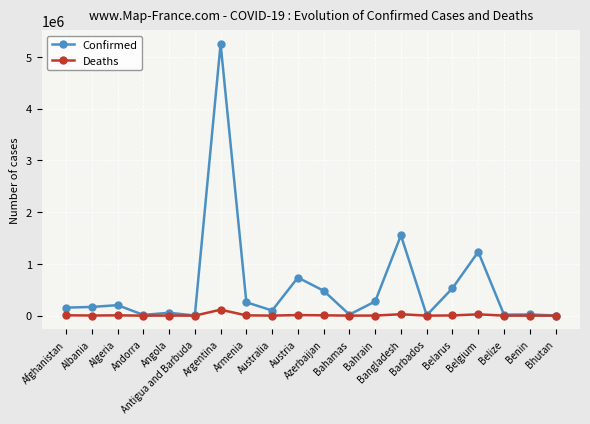

List the series in order of their peak value, highest first.

Confirmed, Deaths